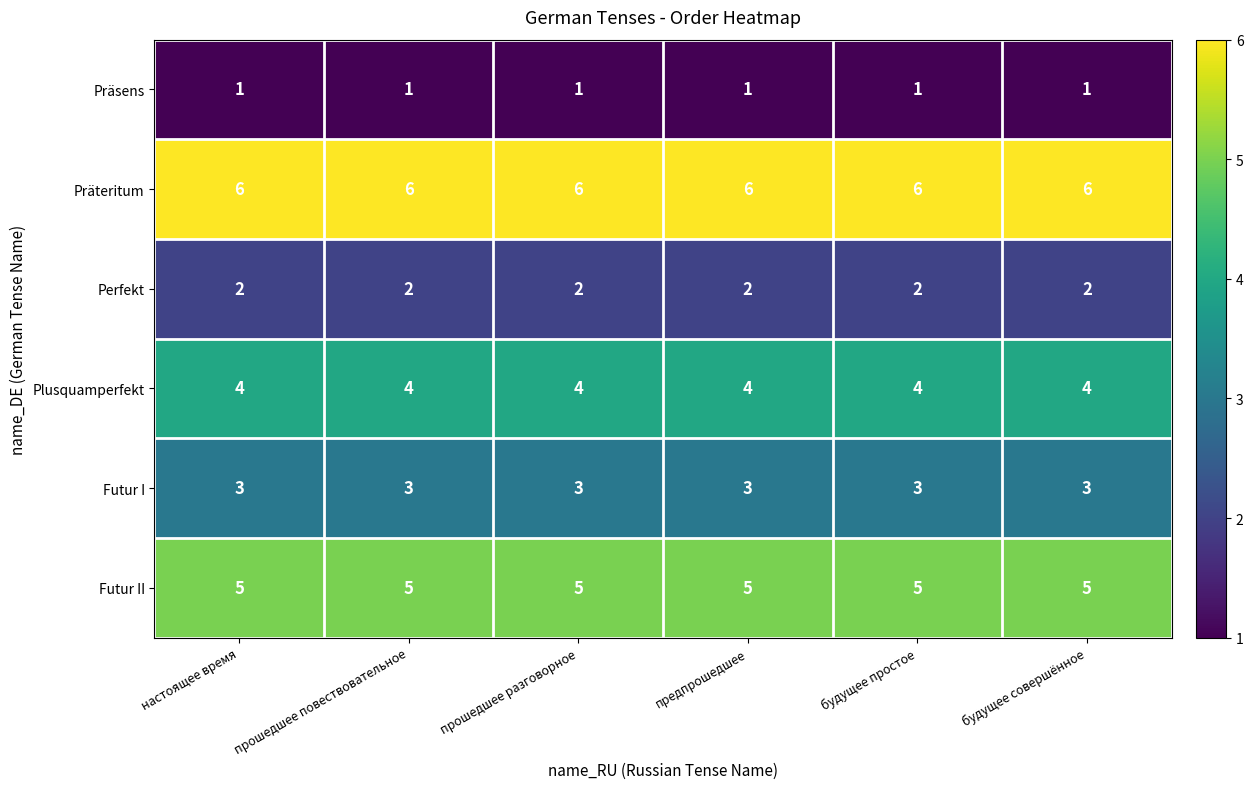

What is the sum of the Präteritum values at будущее совершённое and будущее простое?

12